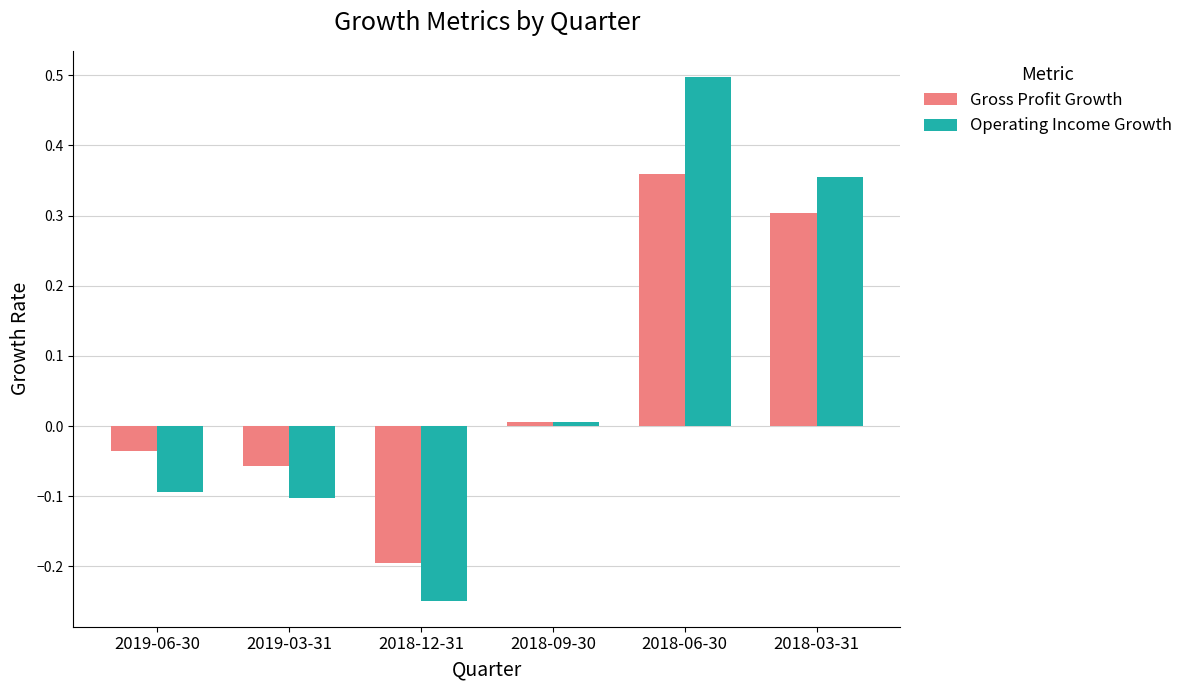

True or false: Operating Income Growth has a value of 0.7 at 2018-06-30.

False